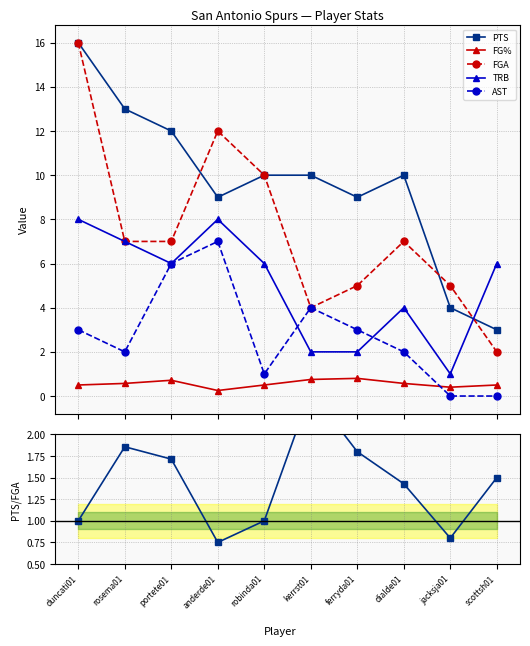

At which category does the chart reach its peak across all series?

duncati01